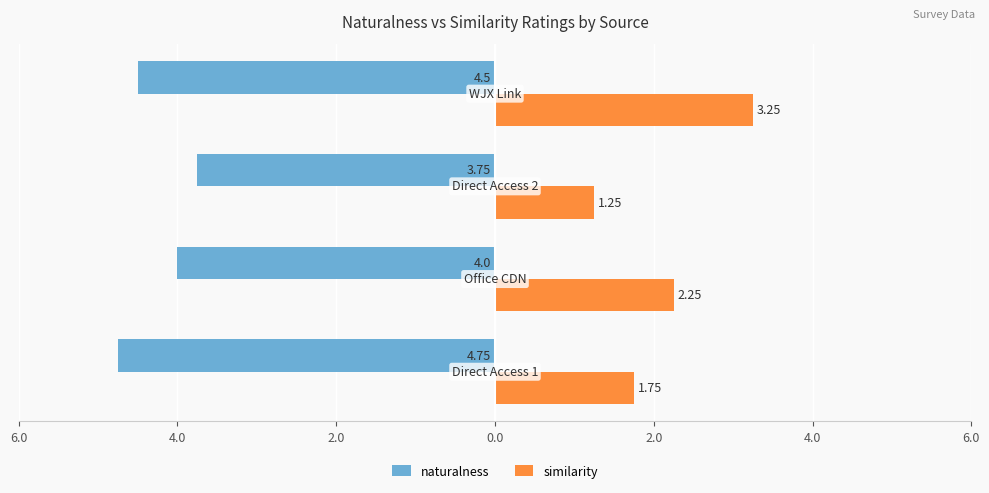

What is the label of the 2nd bar from the left?

4.0